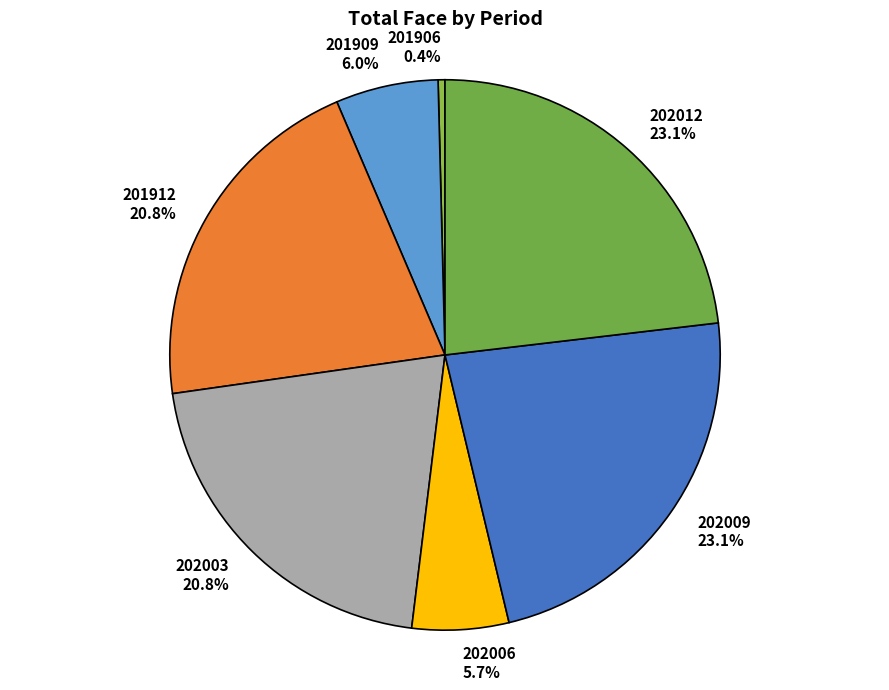

To the nearest percent, what is the difference between the 201912 and 202006 slice percentages?

15%